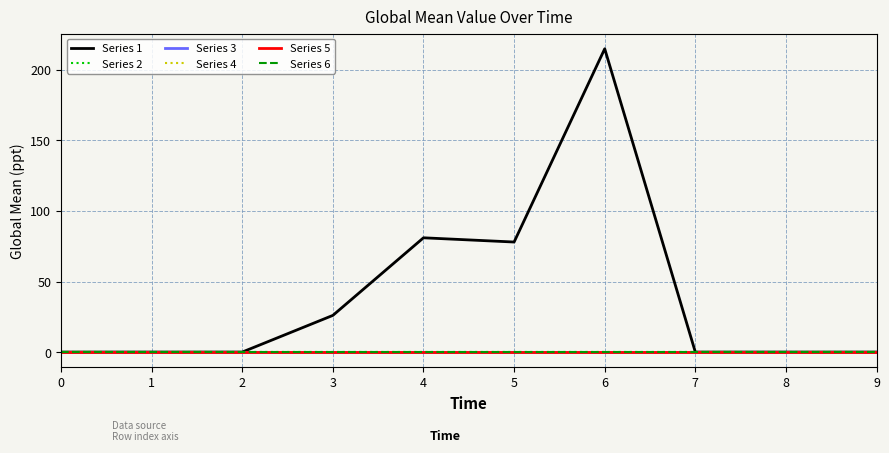

Is this an area chart (filled region under the line)?

No